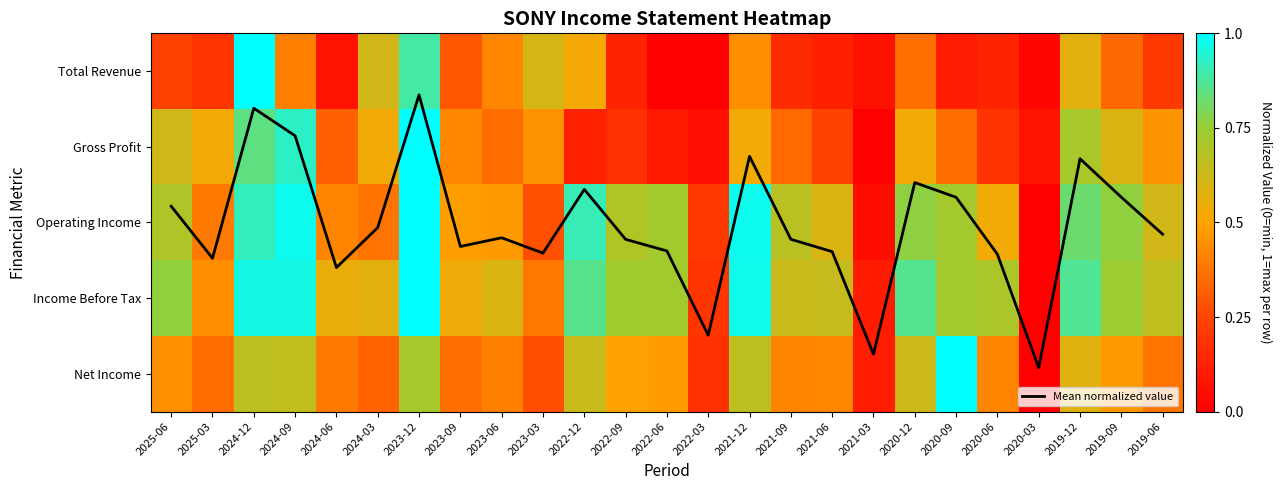

Is it true that Net Income equals 0.4 at 2023-06?

True